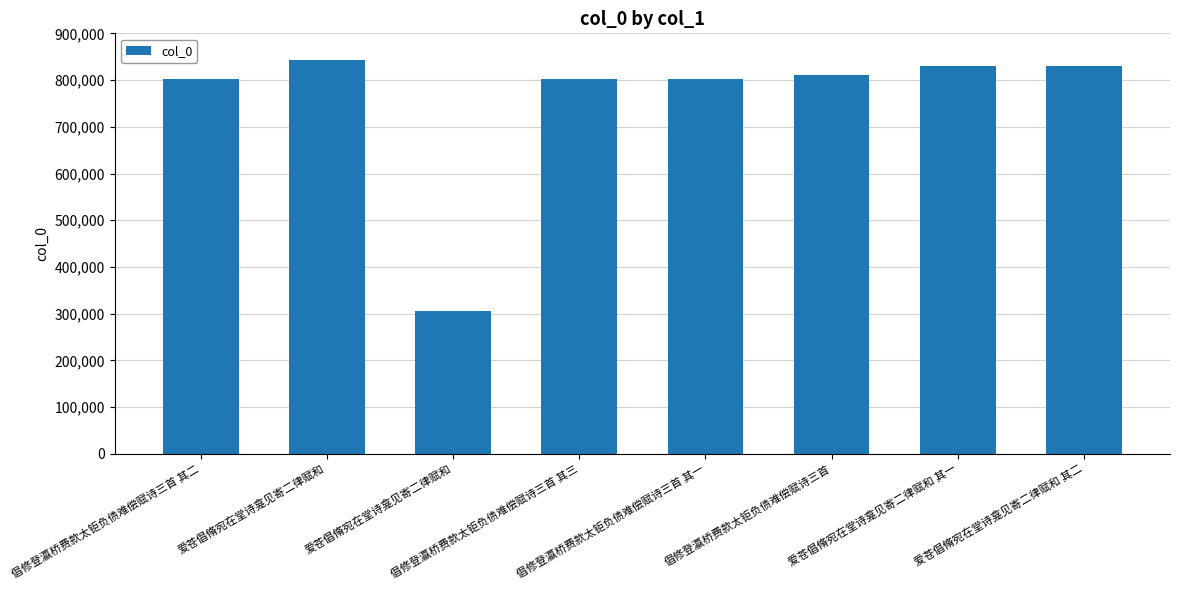

At which category does the chart reach its peak across all series?

爱苍倡脩宛在堂诗龛见寄二律赋和